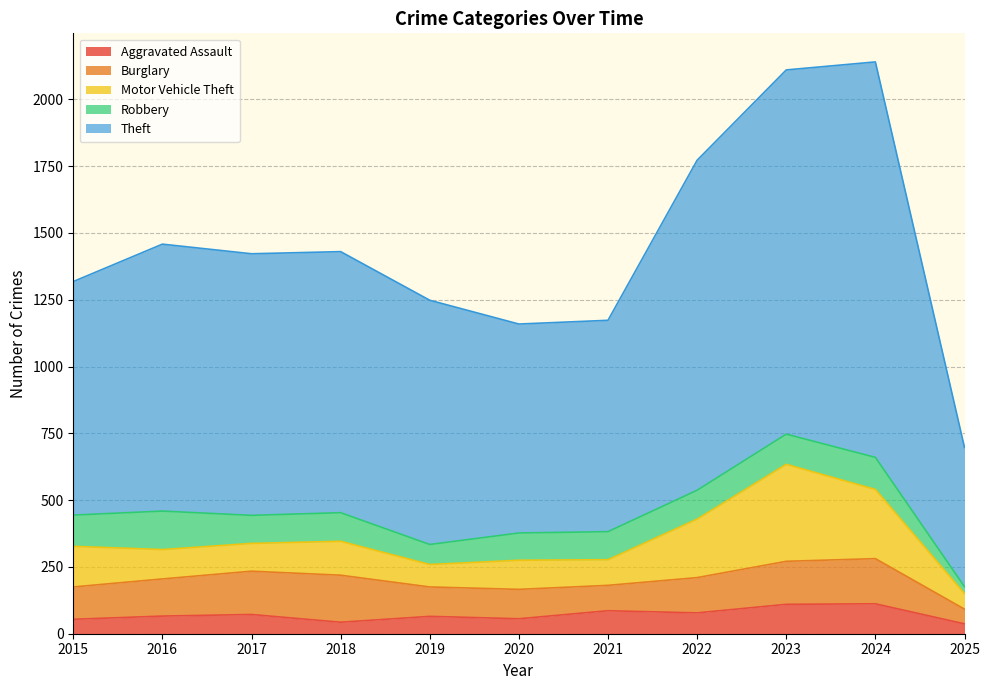

True or false: Motor Vehicle Theft and Burglary intersect in this chart.

True